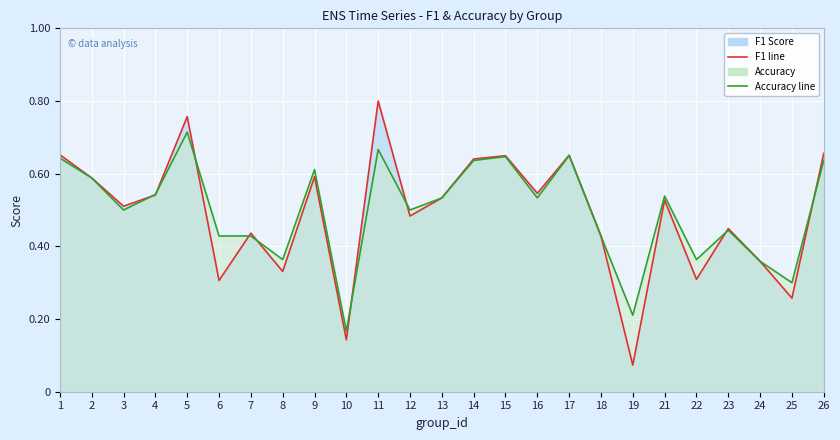

What value does the accuracy series have at 17?

0.7